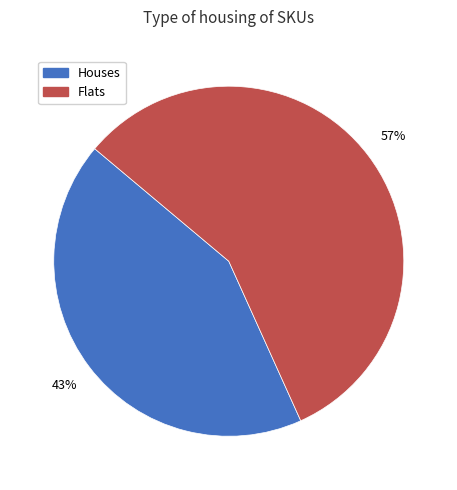

To the nearest percent, what is the average slice percentage?

50%